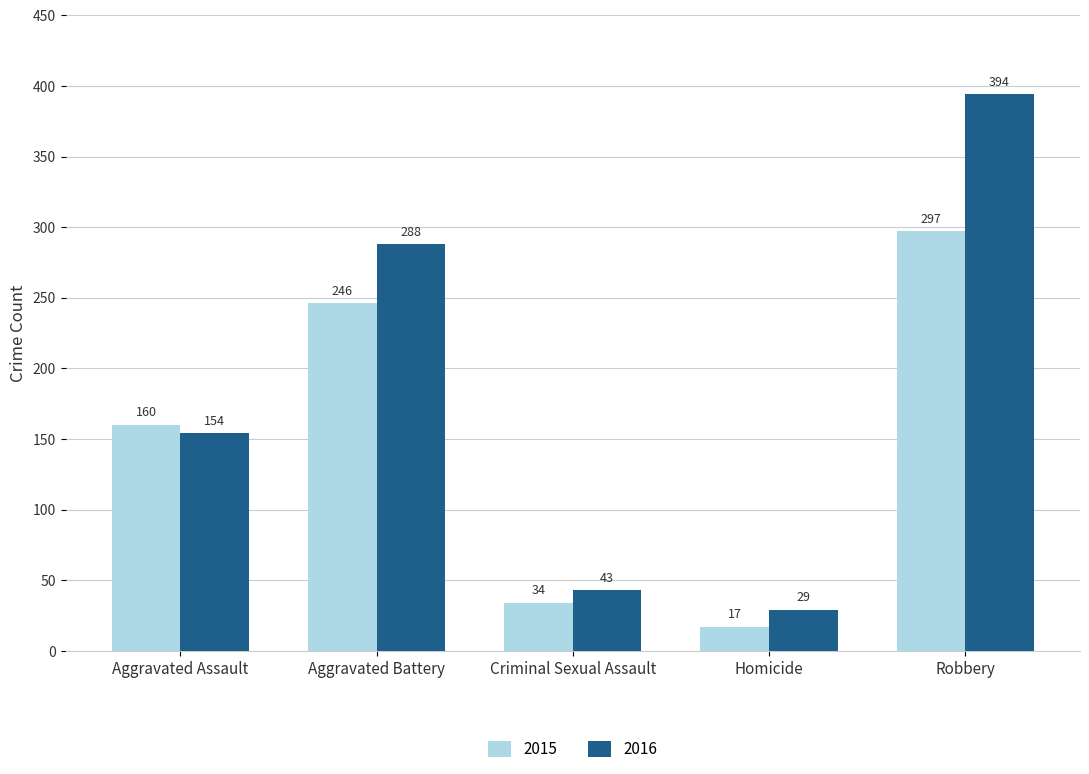

Is the value of 2015 at Criminal Sexual Assault greater than the value of 2016 at Aggravated Battery?

No